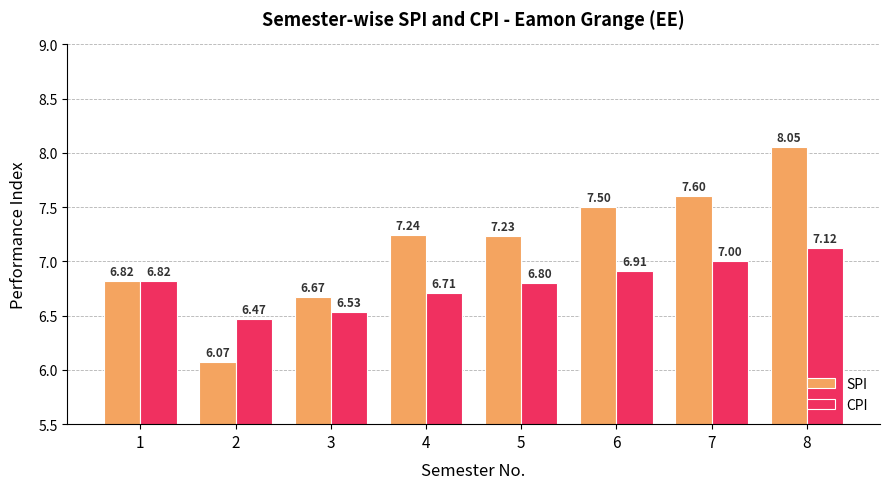

What is the spread (max minus min) of values at 4?

0.5